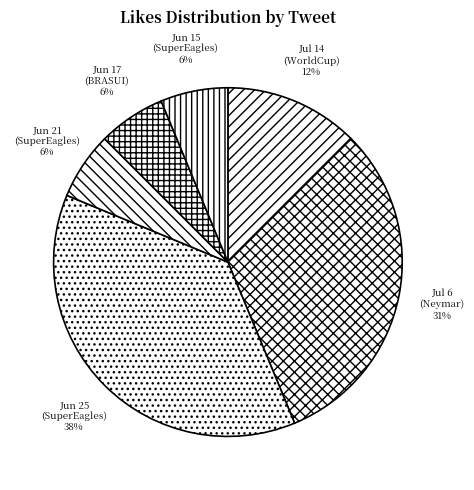

To the nearest percent, what is the difference between the Jul 6 (Neymar) and Jun 15 (SuperEagles) slice percentages?

25%